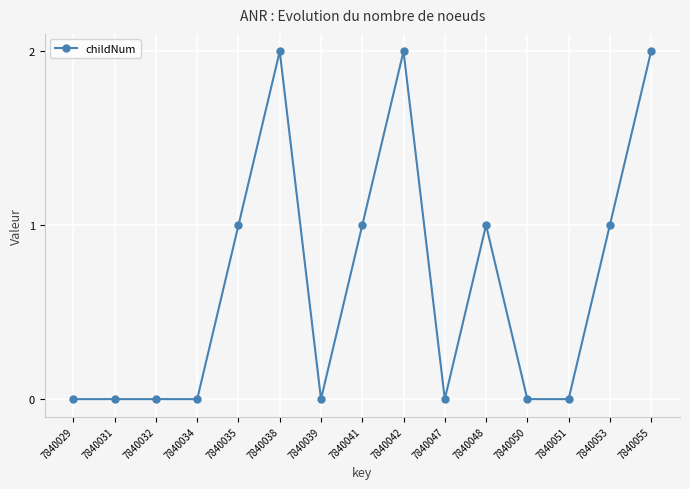

Reading left to right, what are all the values shown in this chart?

7840029=0	7840031=0	7840032=0	7840034=0	7840035=1	7840038=2	7840039=0	7840041=1	7840042=2	7840047=0	7840048=1	7840050=0	7840051=0	7840053=1	7840055=2